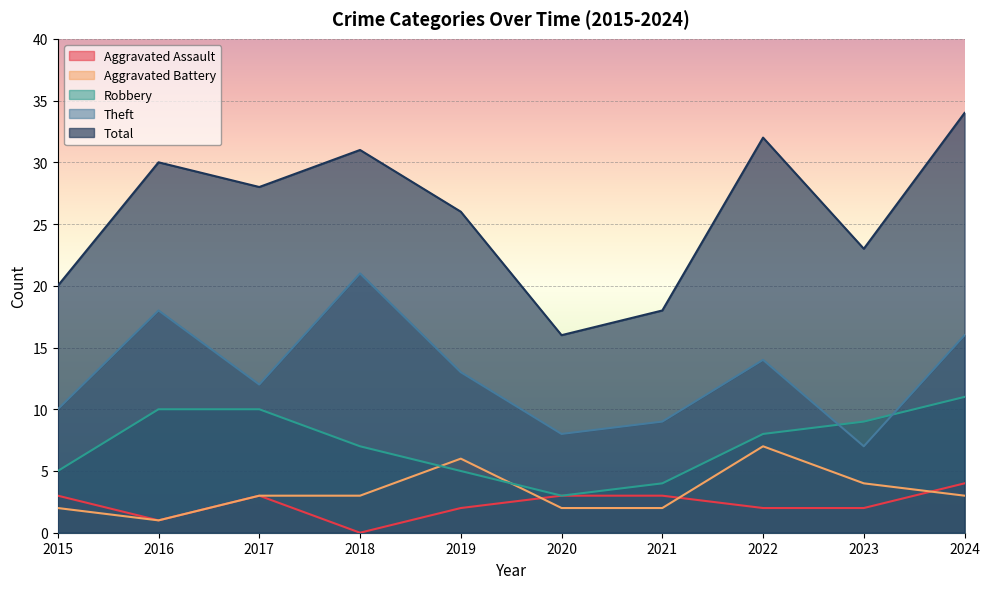

Which label corresponds to the smallest value in the chart?

2018